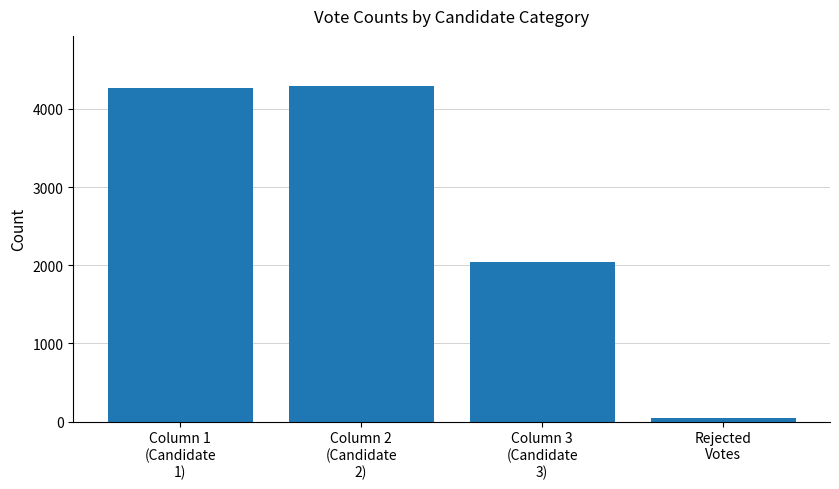

What is the value of the 1st bar from the left?

4263